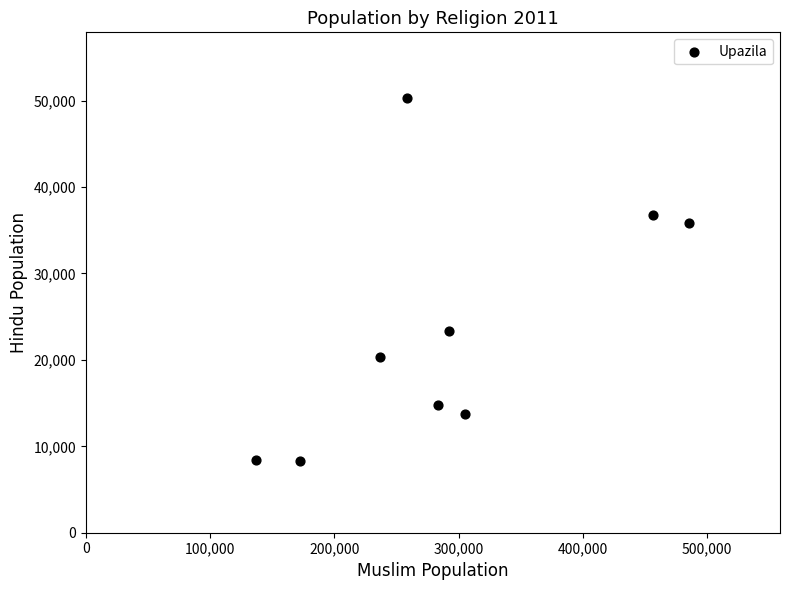

What is the range of X values (max minus min)?

348945